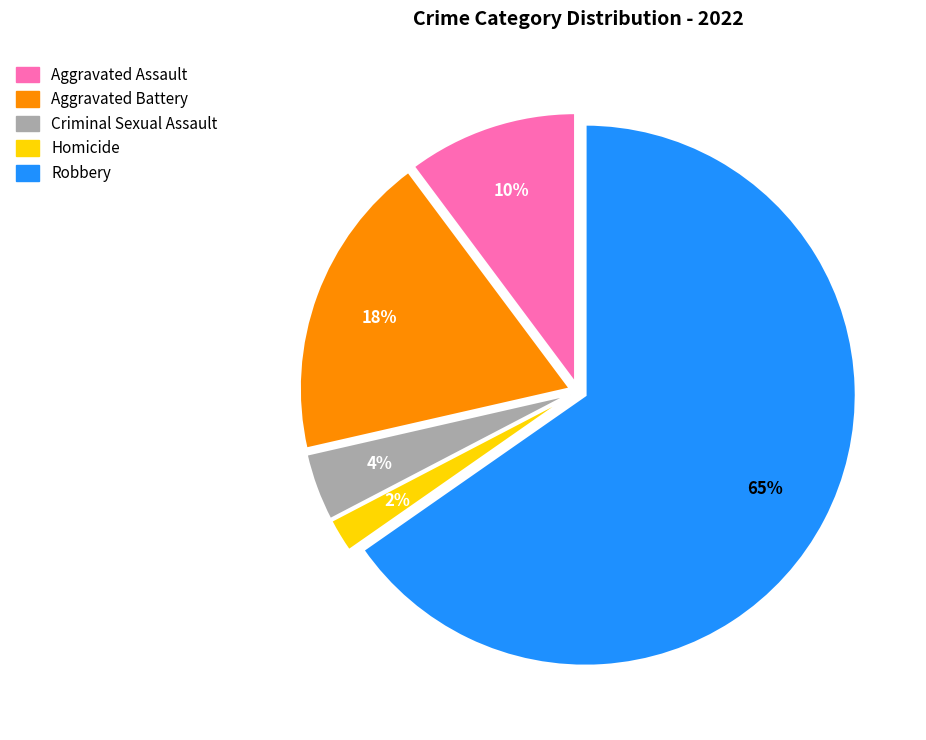

To the nearest percent, what is the combined percentage of Criminal Sexual Assault and Aggravated Battery?

22%